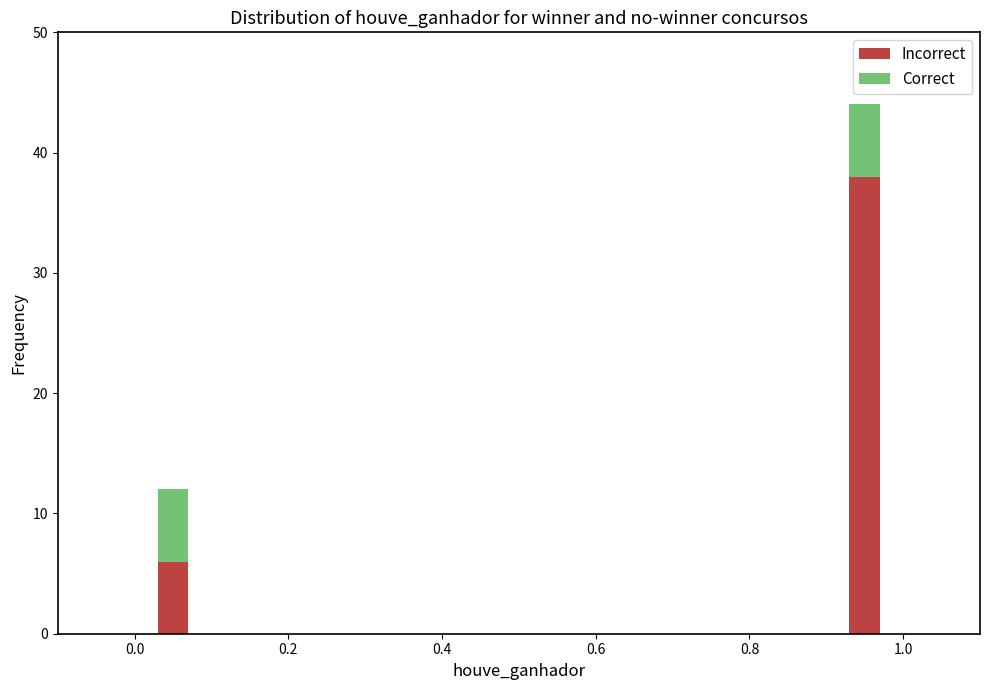

How many bars are there in total?

2